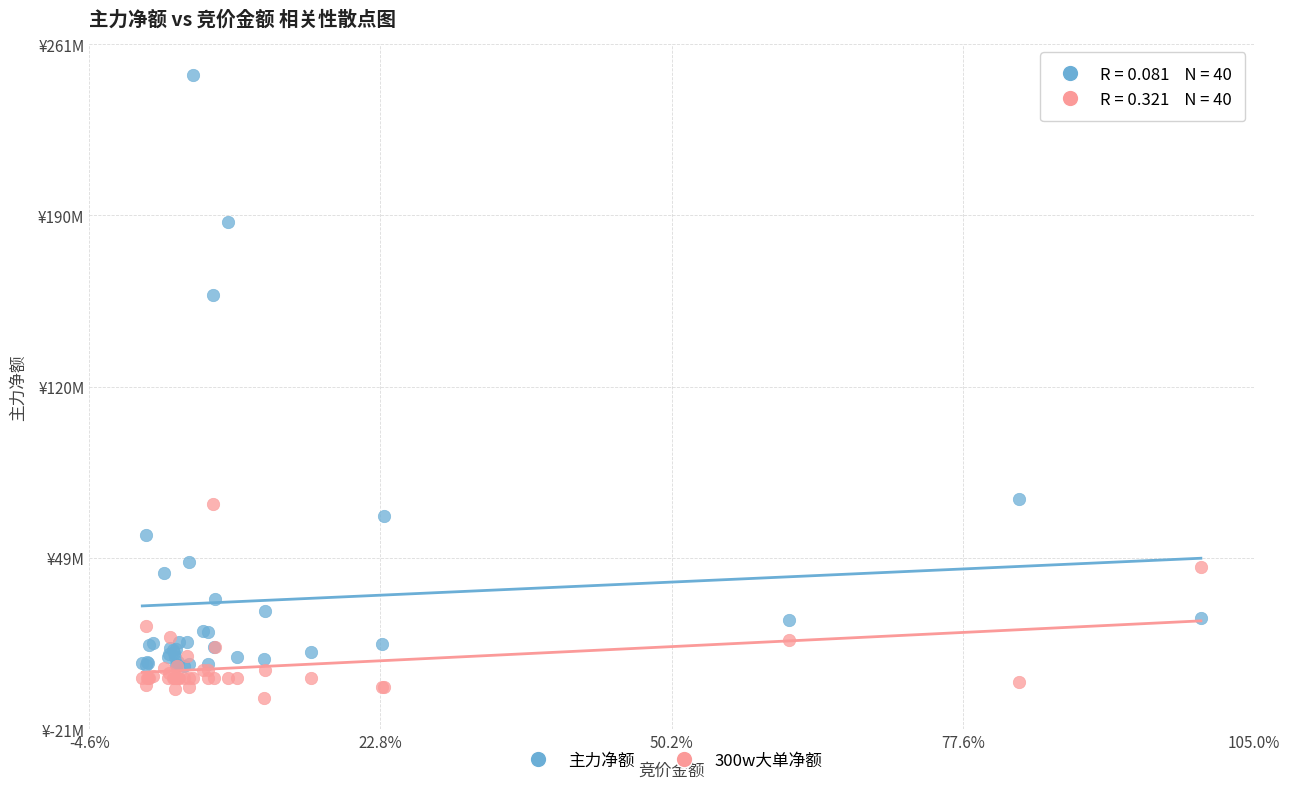

Which series contains the highest Y value?

主力净额